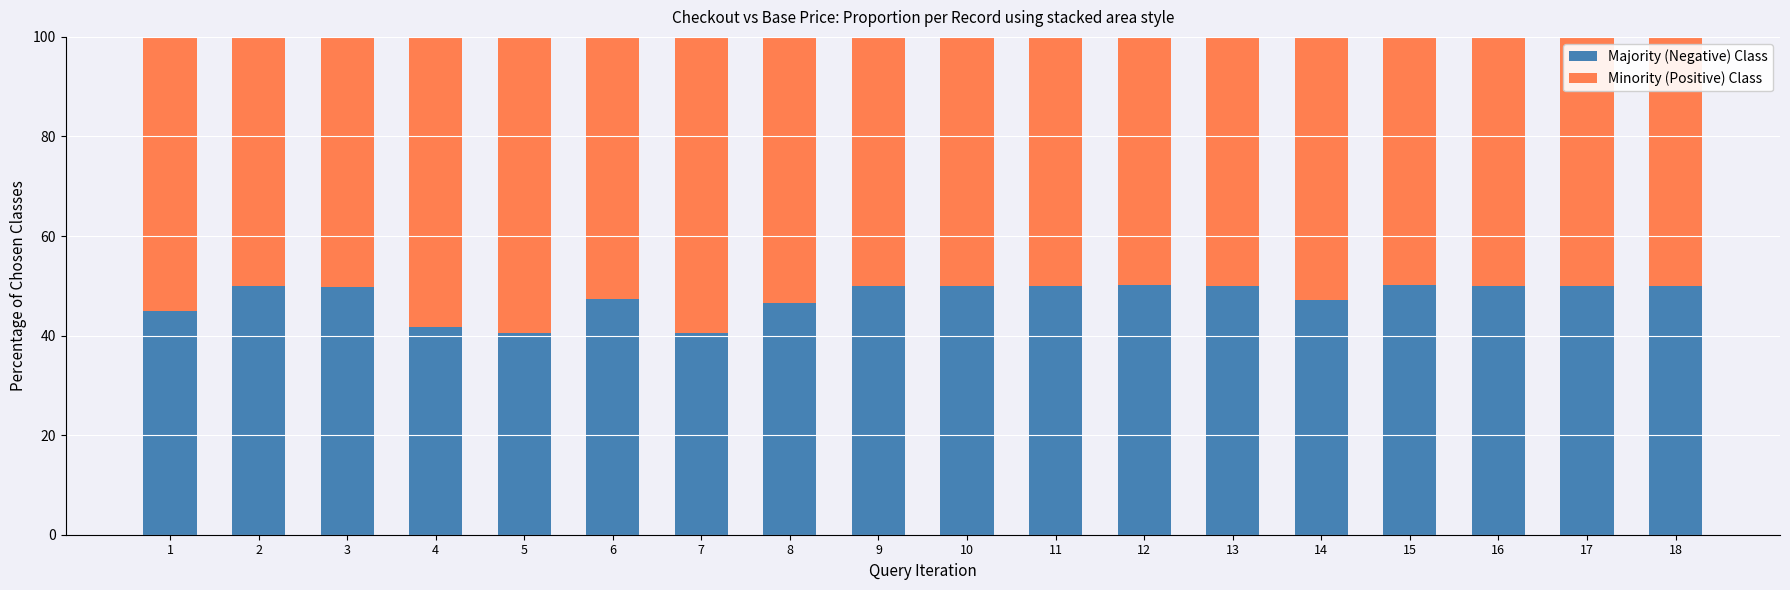

What is the highest value of the Majority (Negative) Class series?

50.1